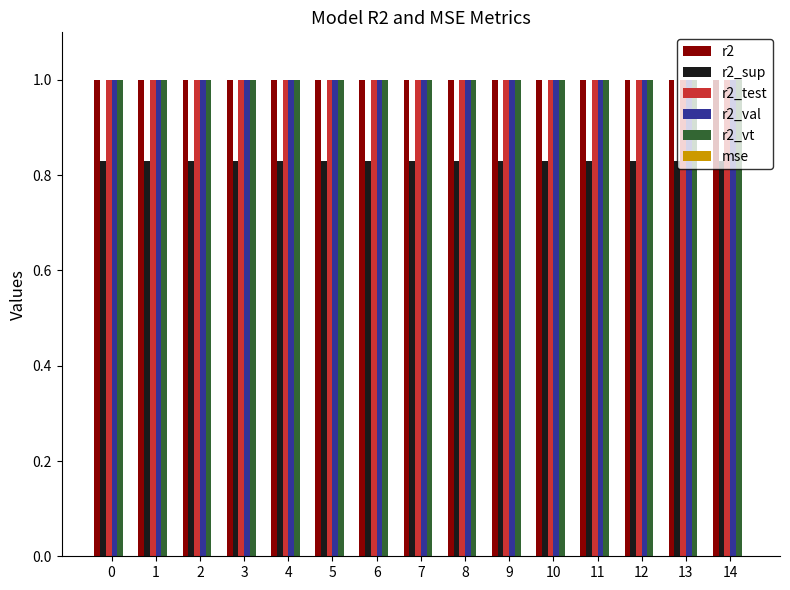

The value of r2_val at 0 is 0.7. True or false?

False